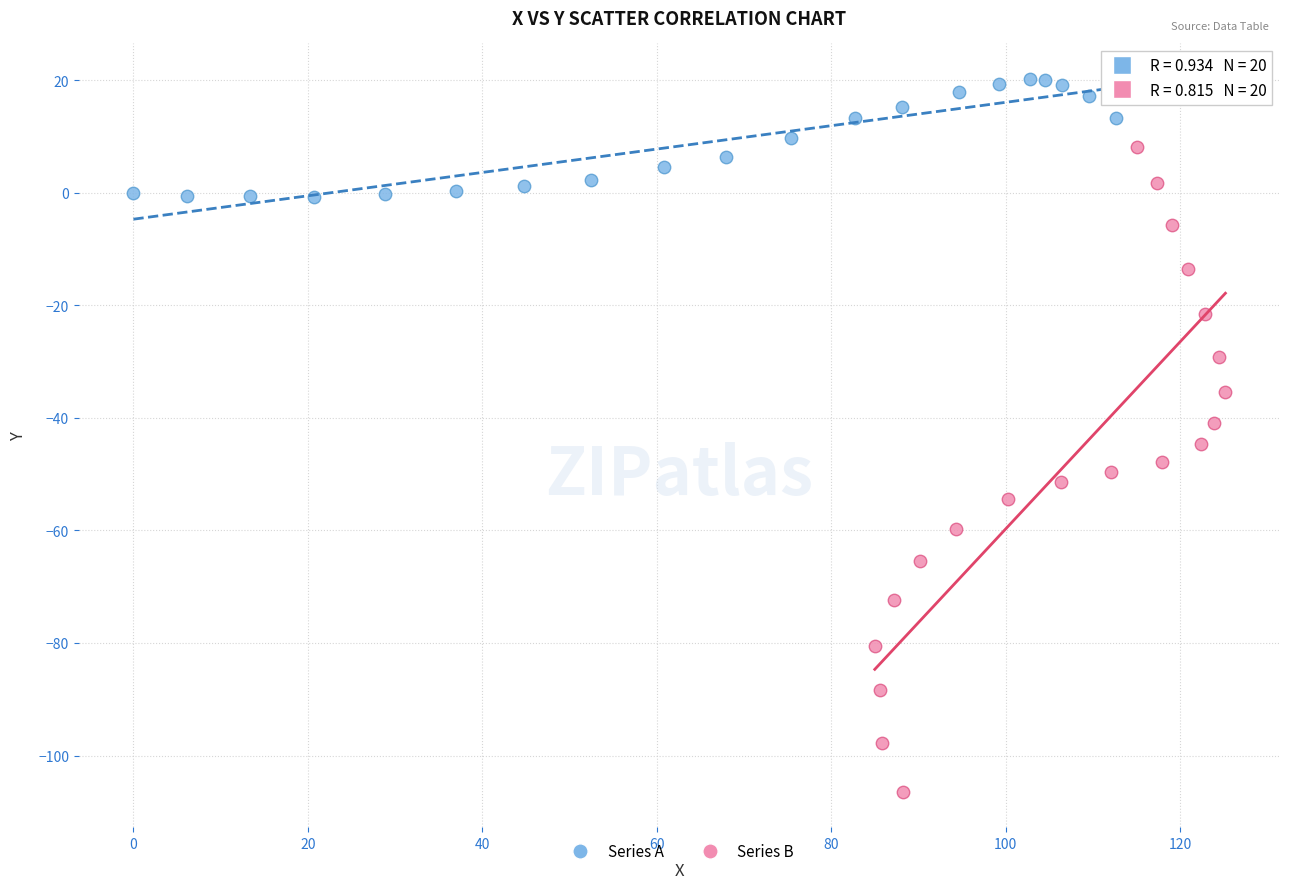

Which series reaches the minimum Y coordinate?

Series B